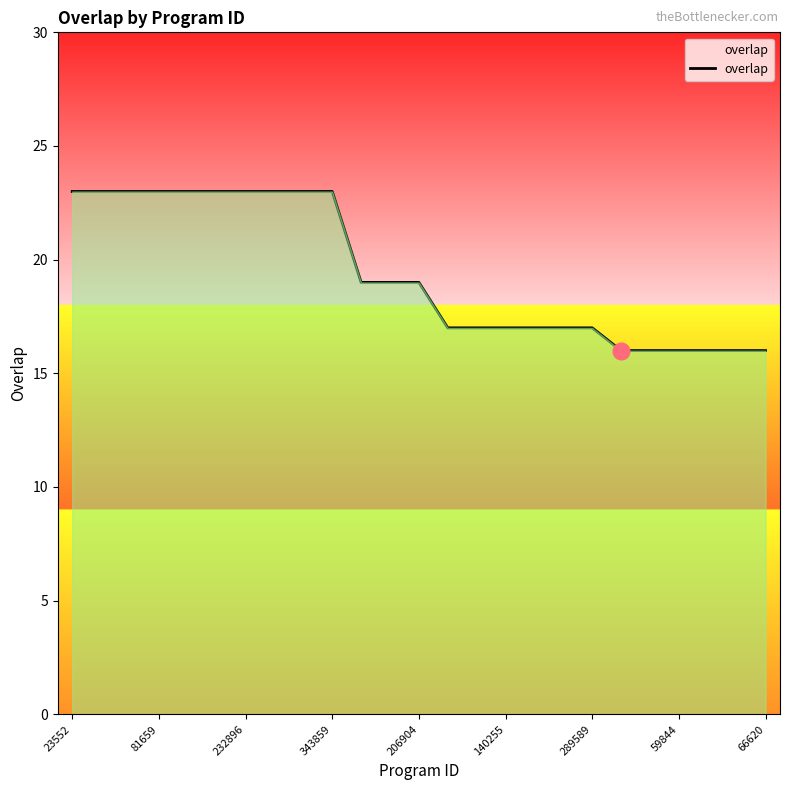

What is the difference between the maximum and minimum values?

7